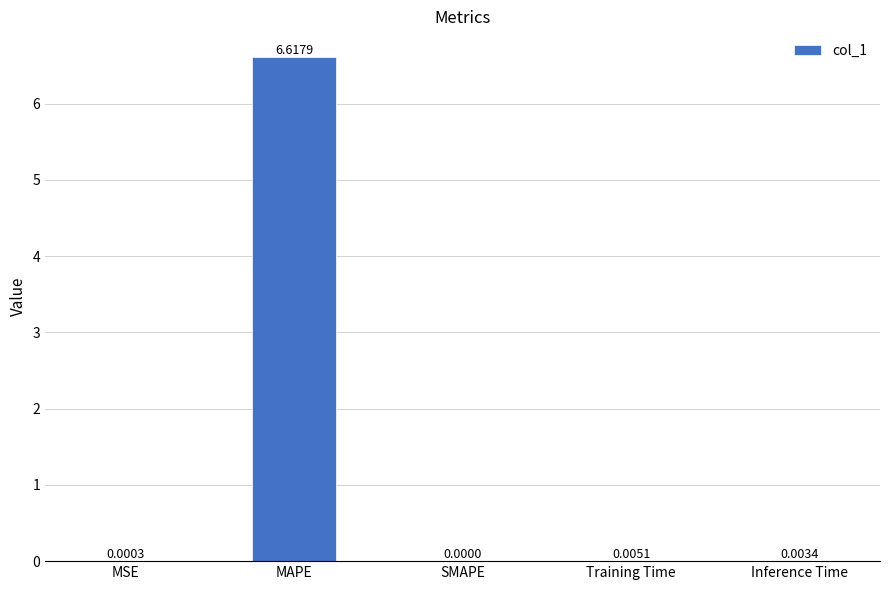

At which category does the chart reach its peak across all series?

MAPE